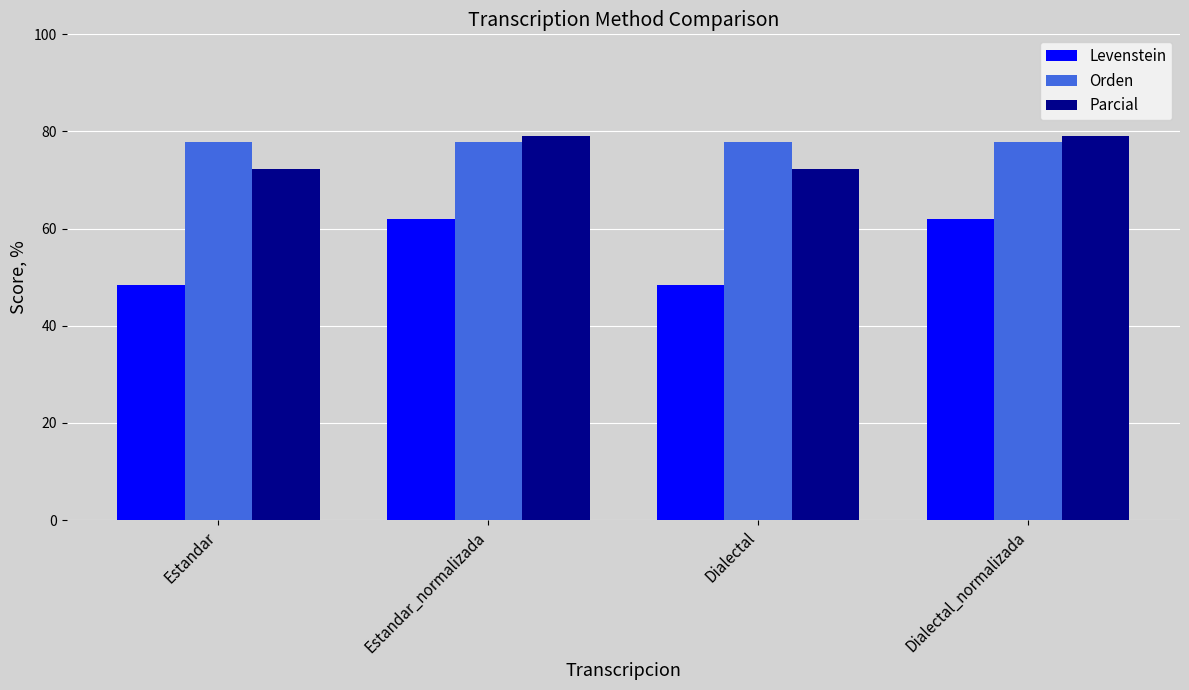

Rank the series by their maximum value, from highest to lowest.

Parcial, Orden, Levenstein